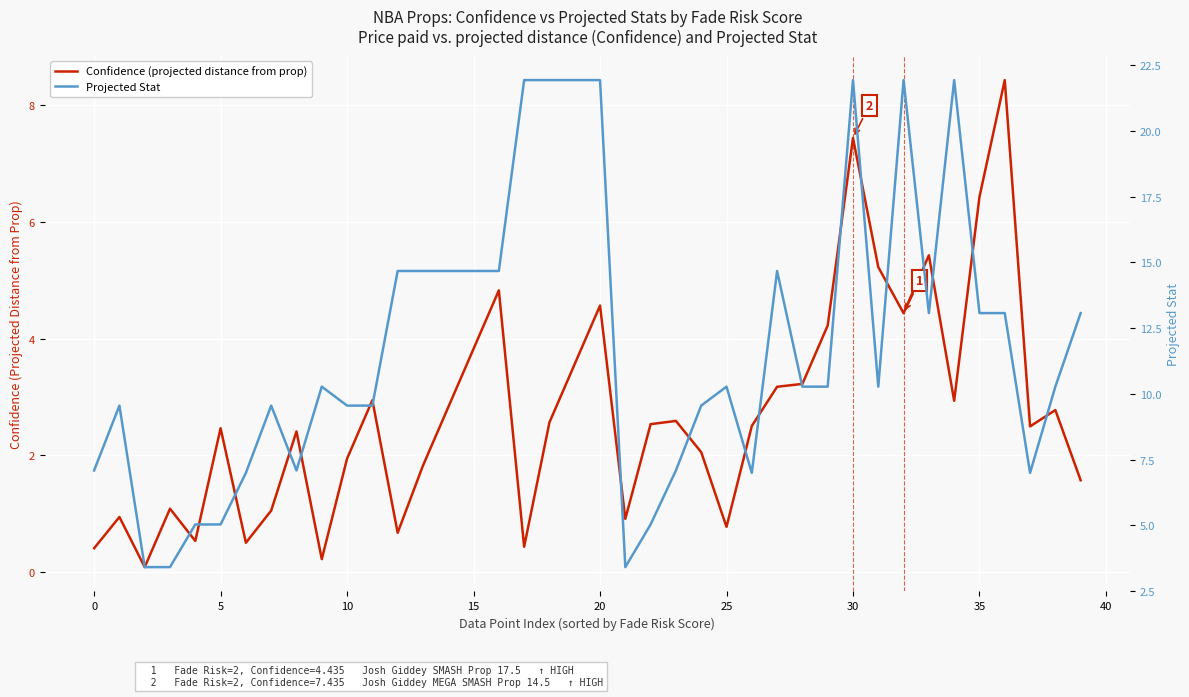

True or false: Projected Stat and Confidence (projected distance from prop) intersect in this chart.

False